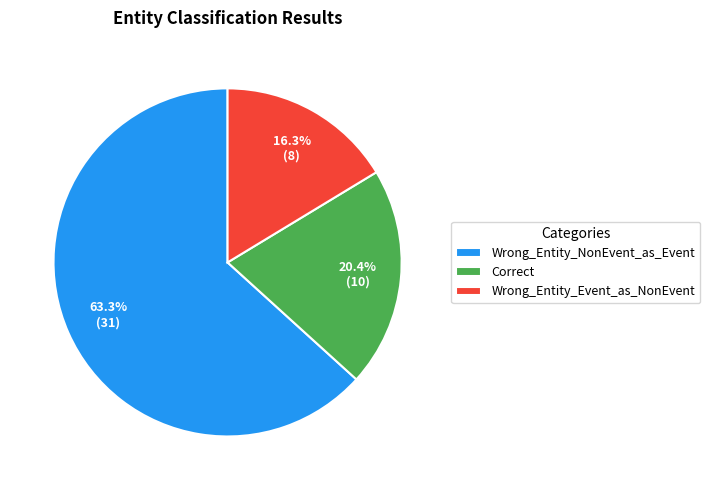

Rank the categories by value from highest to lowest.

Wrong_Entity_NonEvent_as_Event, Correct, Wrong_Entity_Event_as_NonEvent